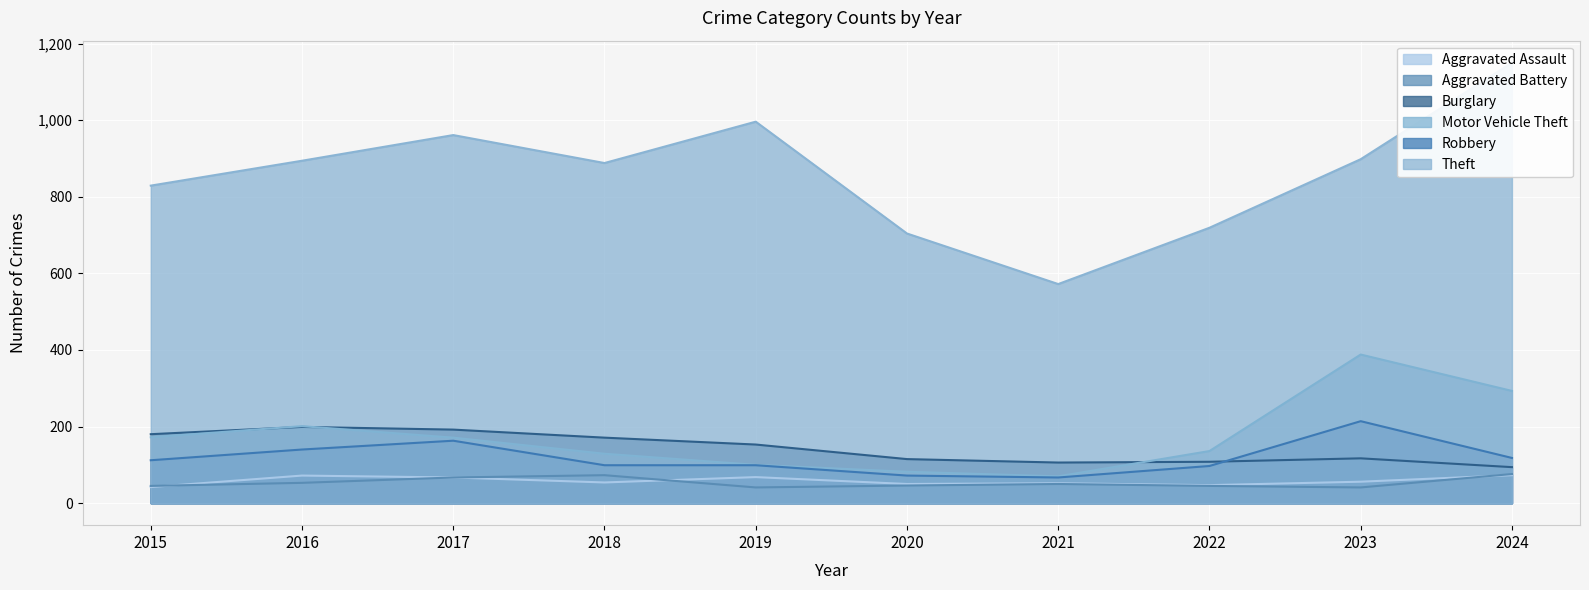

What is the sum of the Theft values at 2024 and 2020?

1854